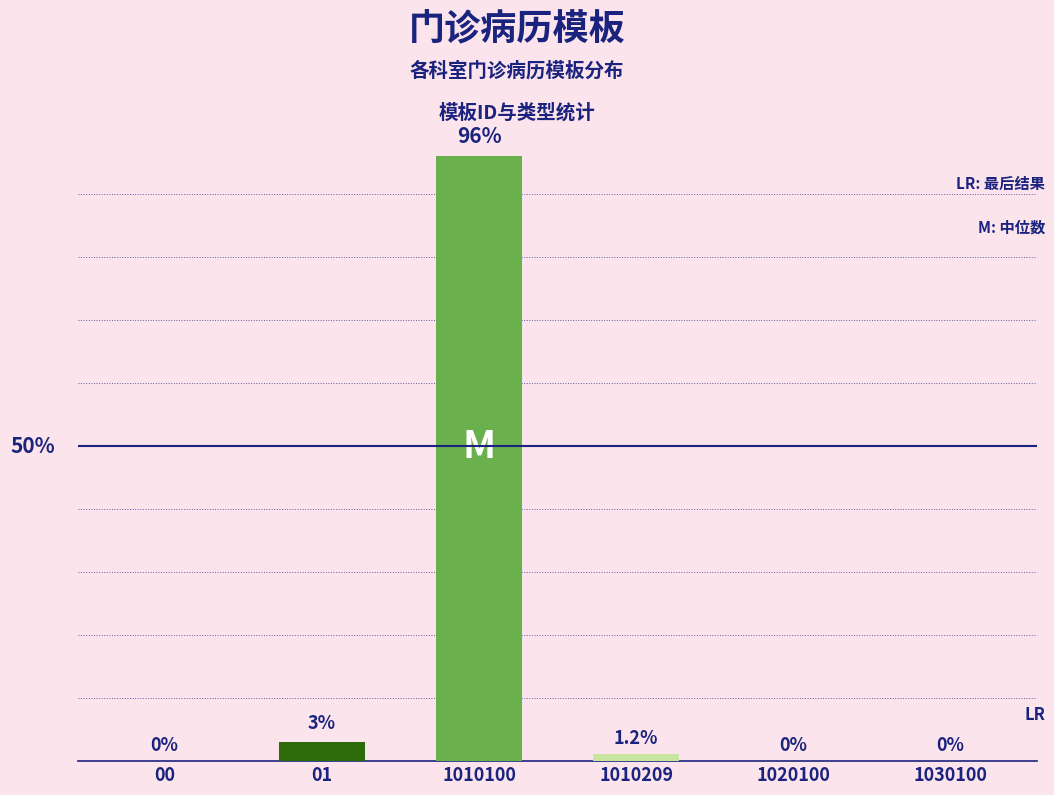

Reading left to right, transcribe all the data shown in this chart.

0.0	3.0	96.0	1.2	0.0	0.0